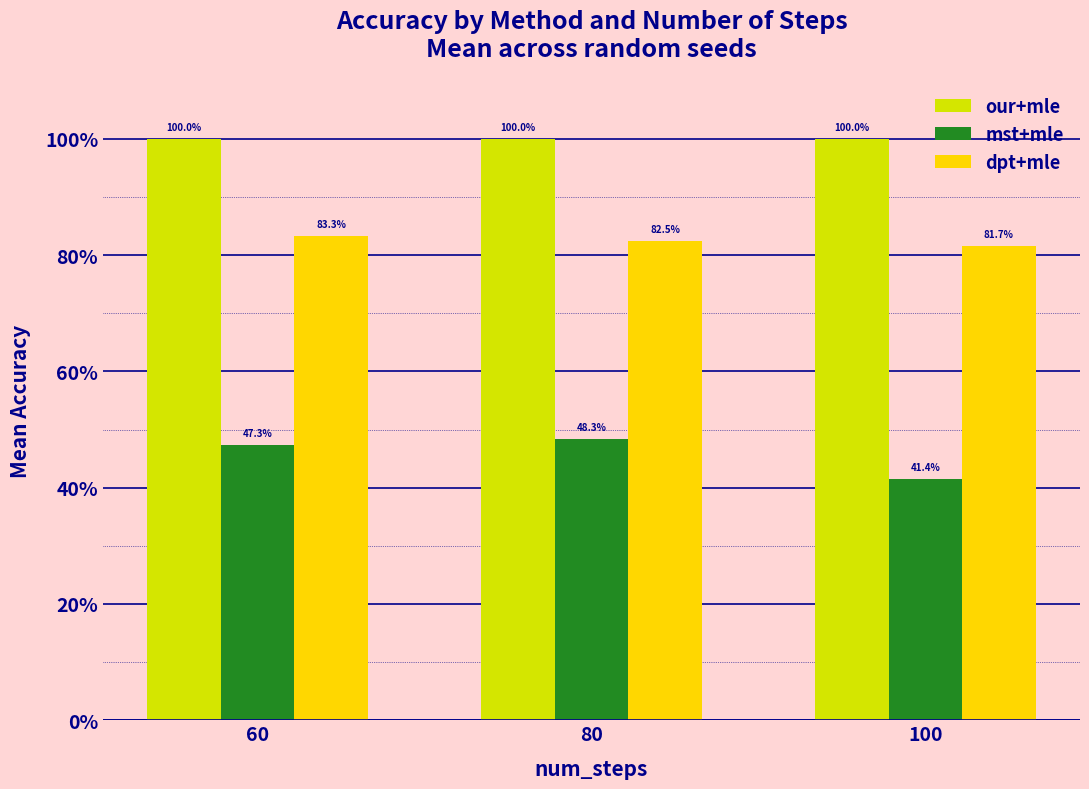

What are all the series names shown in the legend?

our+mle, mst+mle, dpt+mle